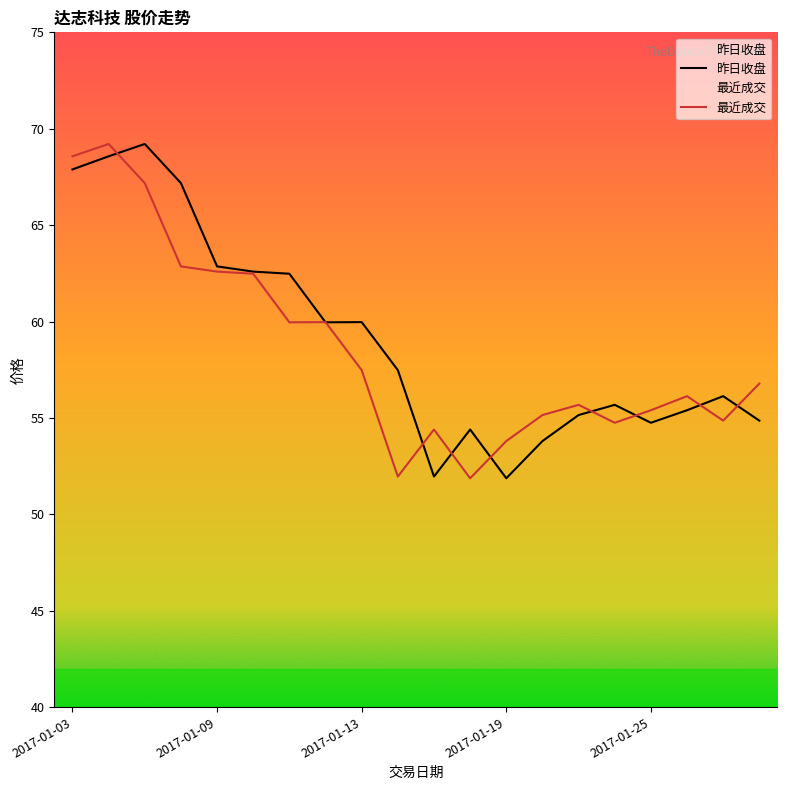

What is the label of the 7th point from the left?

2017-01-11